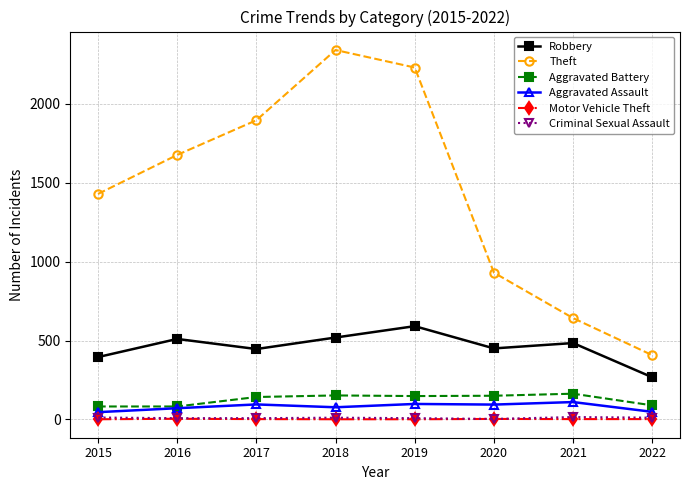

List the labels in order of Theft value, largest first.

2018, 2019, 2017, 2016, 2015, 2020, 2021, 2022